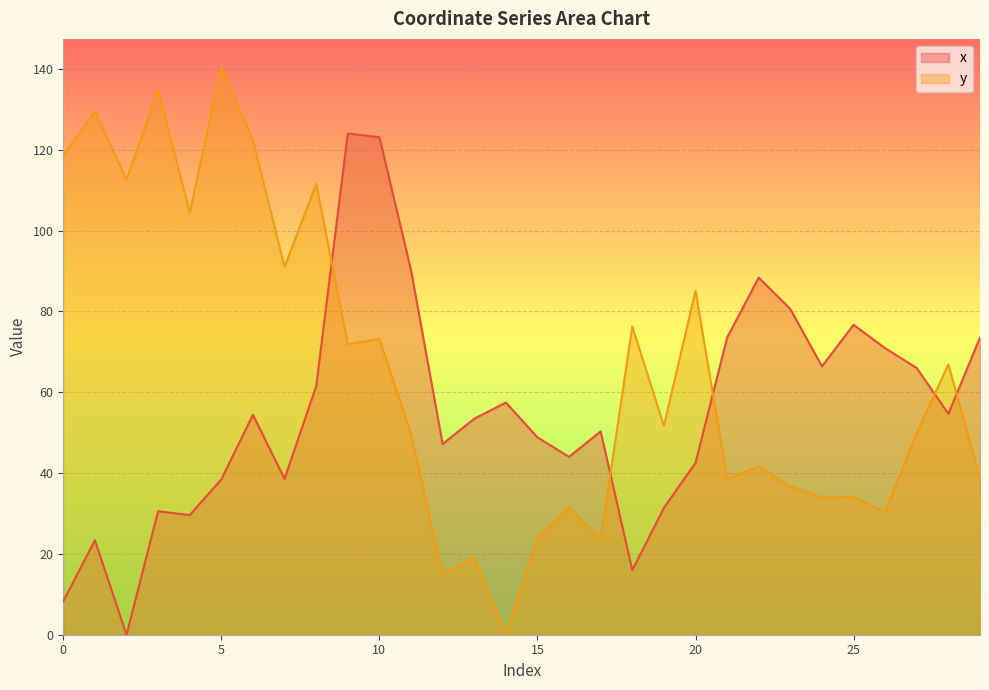

At how many categories does at least one series exceed 85?

14